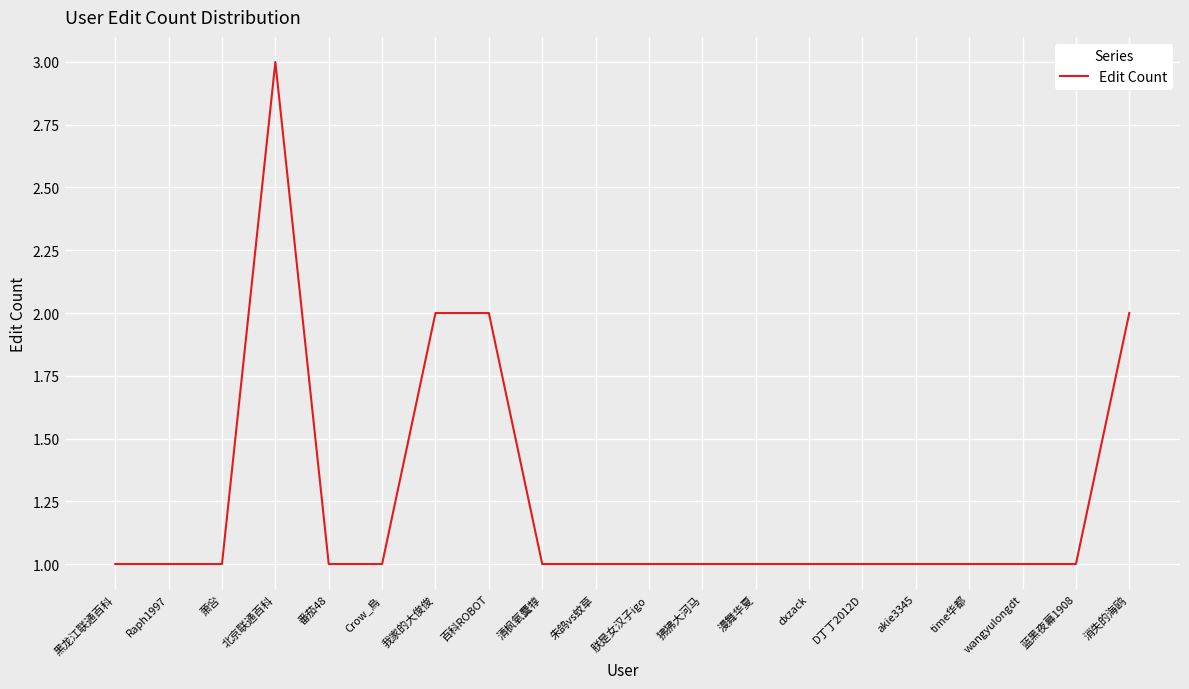

Reading right to left, transcribe all the data shown in this chart.

2	1	1	1	1	1	1	1	1	1	1	1	2	2	1	1	3	1	1	1